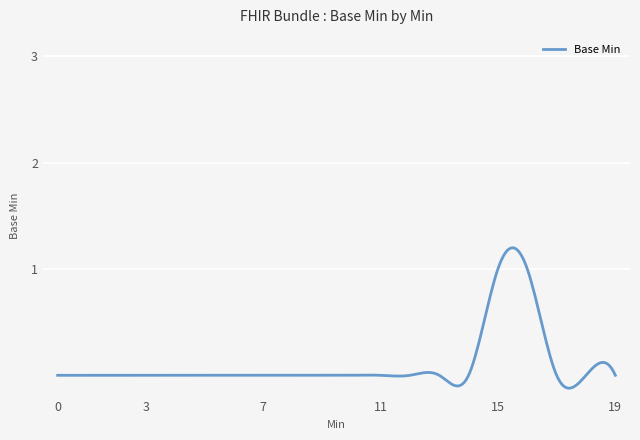

What is the difference between the maximum and minimum values?

1.3